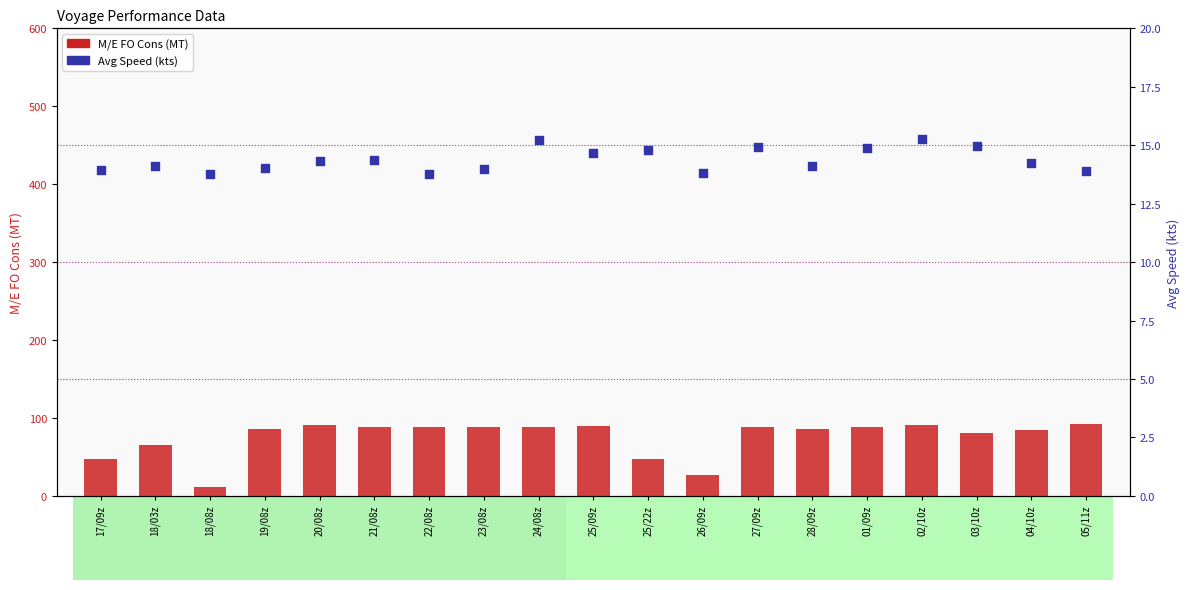

Which series contains the highest Y value?

M/E FO Cons (MT)